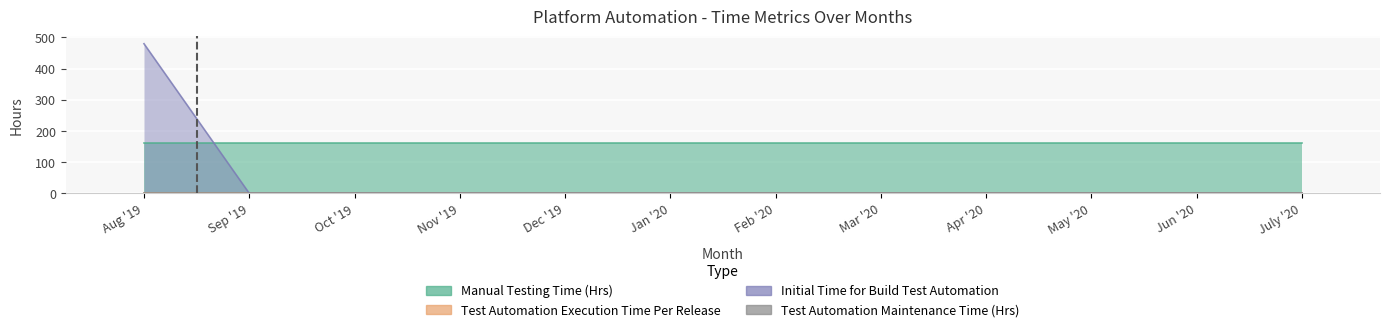

The Test Automation Execution Time Per Release series shows 0.9 at Jun '20. True or false?

True